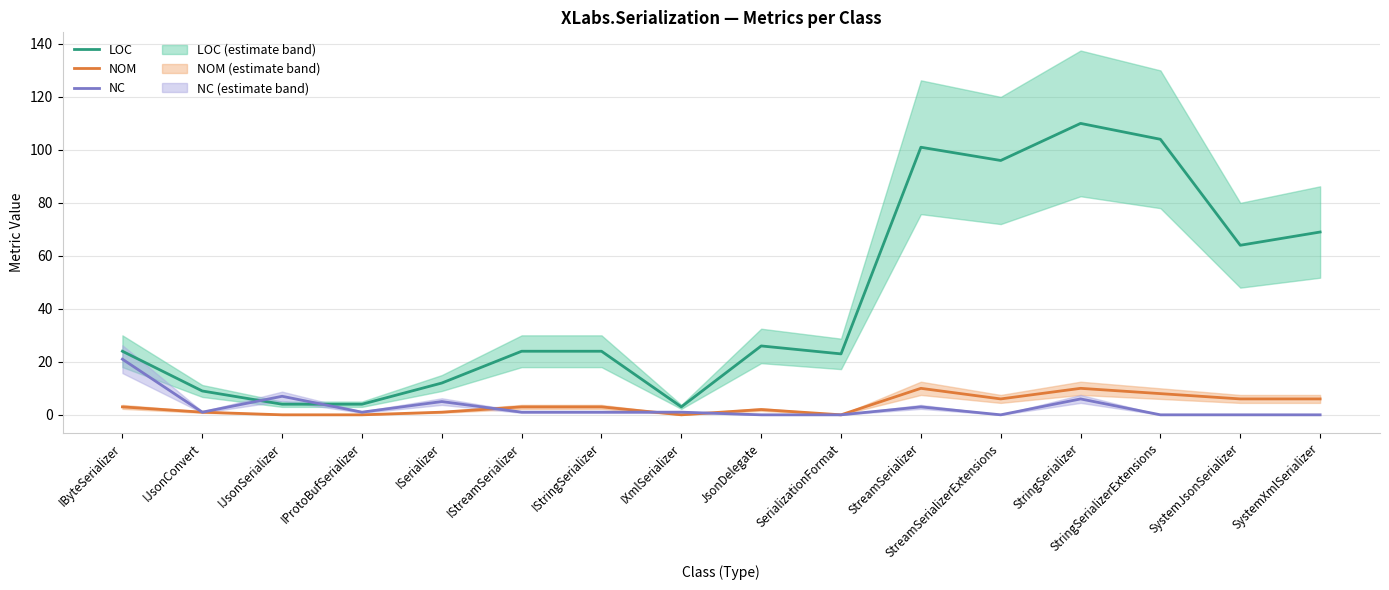

Between which two adjacent categories do LOC and NC first intersect?

IJsonConvert and IJsonSerializer